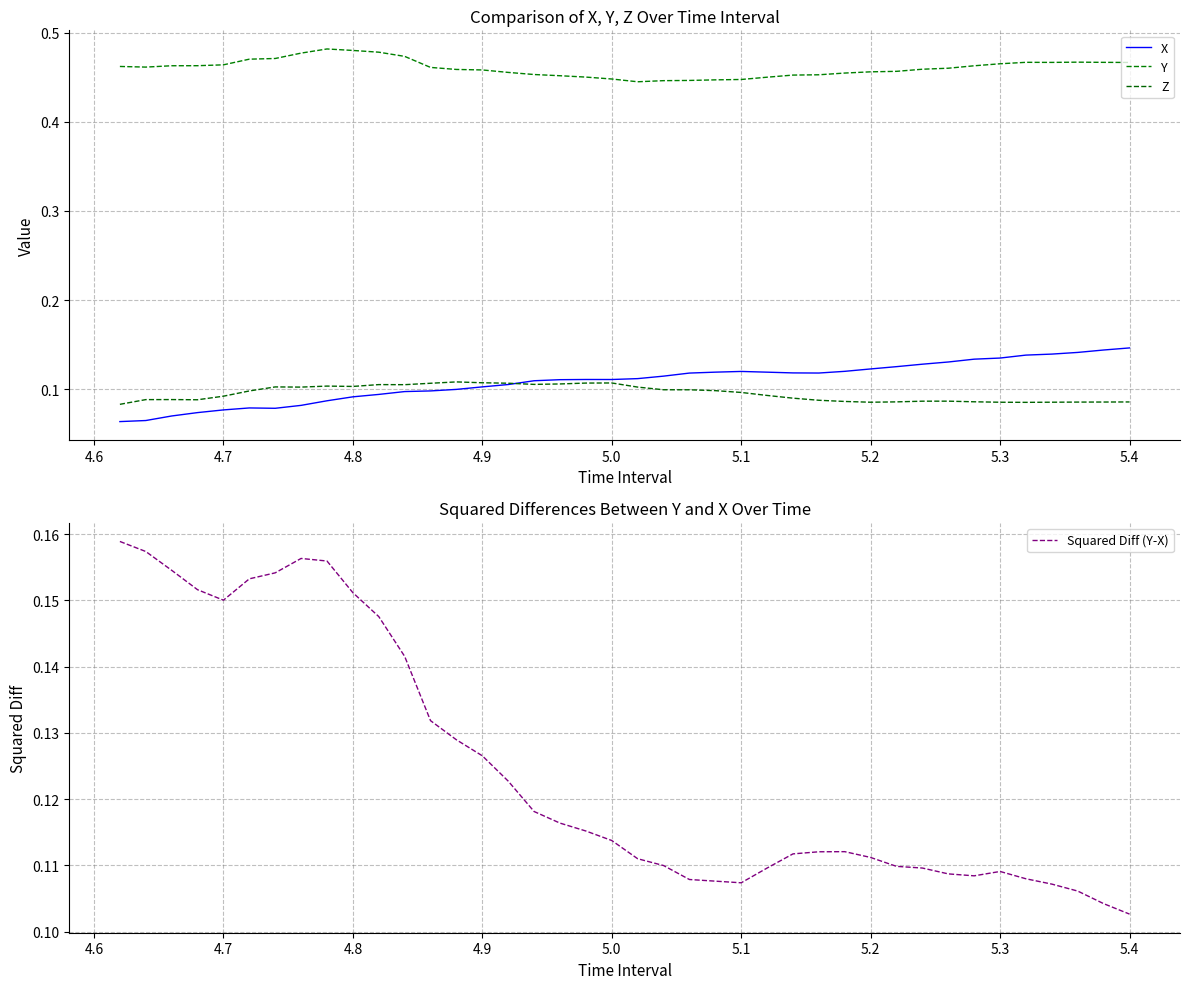

Does the chart have visible grid lines?

Yes